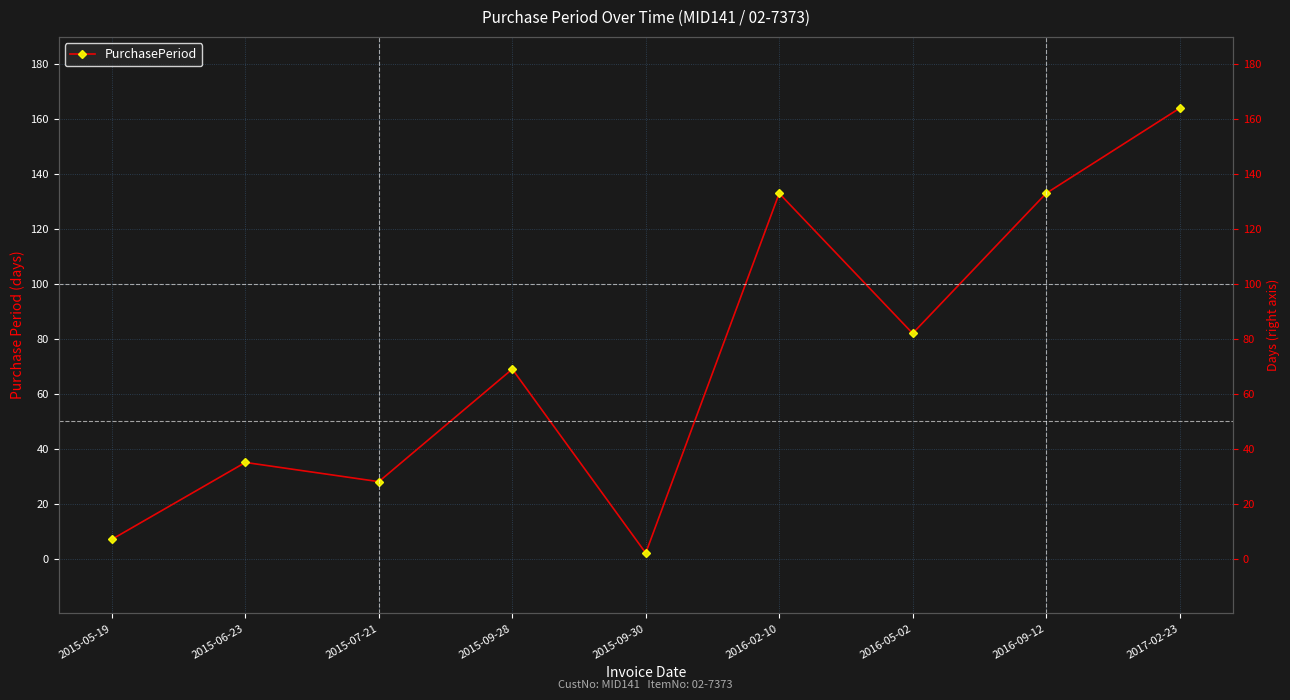

At which category does the data reach its first local valley?

2015-07-21